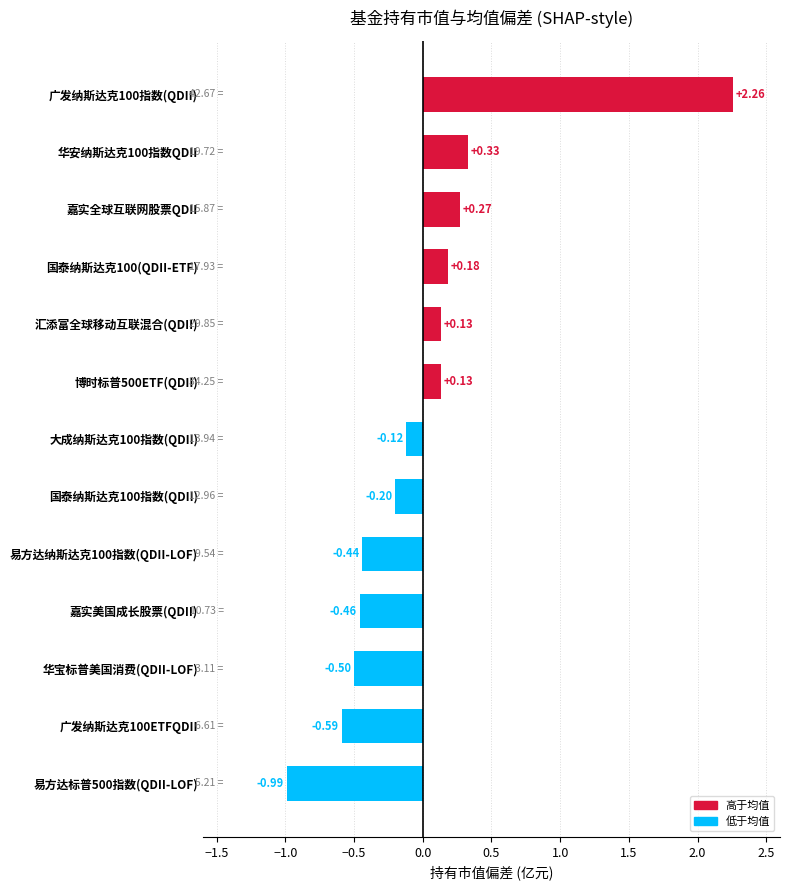

What is the difference between the second highest and second lowest values?

0.9